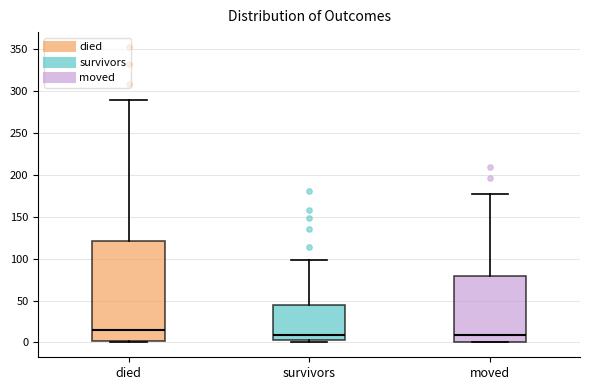

Comparing the boxes themselves (not the whiskers), which one is the tallest?

died